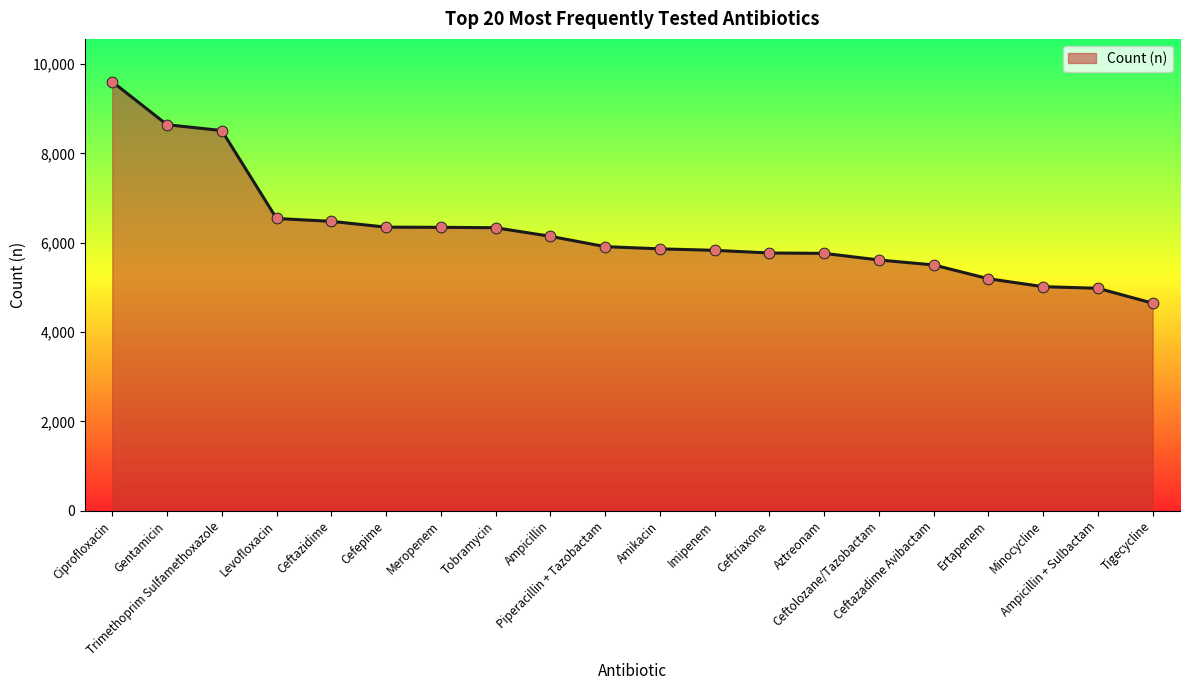

Which has a higher value, Ceftolozane/Tazobactam or Ampicillin + Sulbactam?

Ceftolozane/Tazobactam